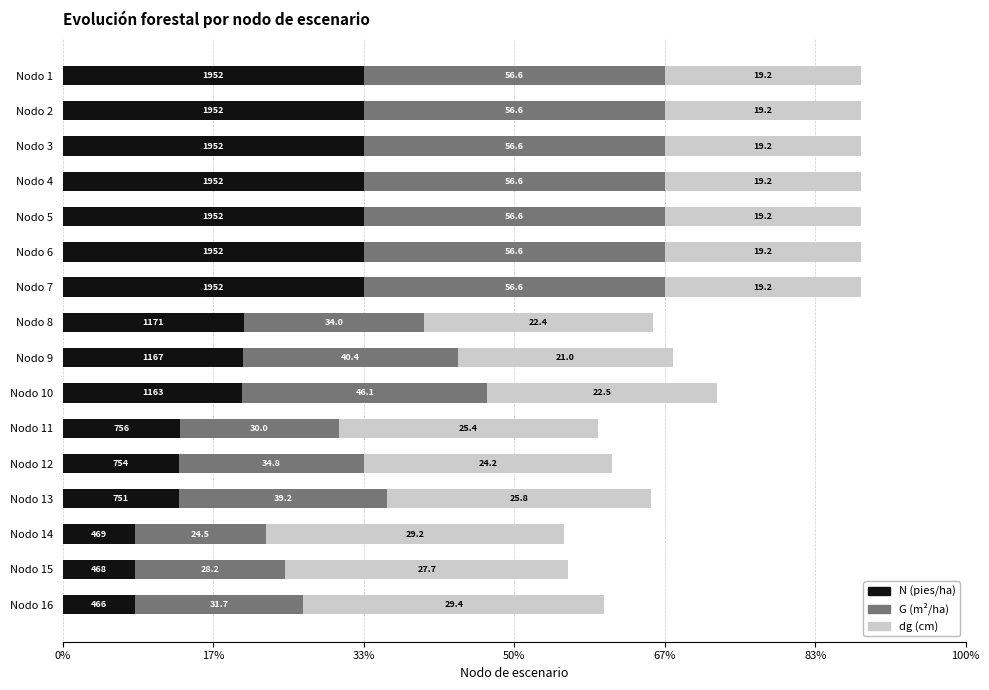

What are all the series names shown in the legend?

N (pies/ha), G (m²/ha), dg (cm)